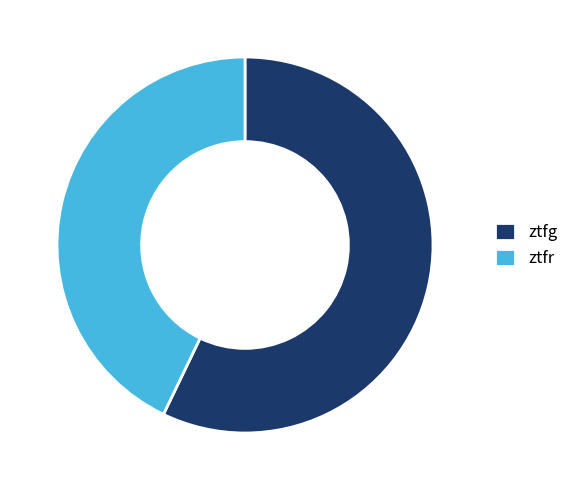

Is it true that ztfg is 68% of the pie?

False